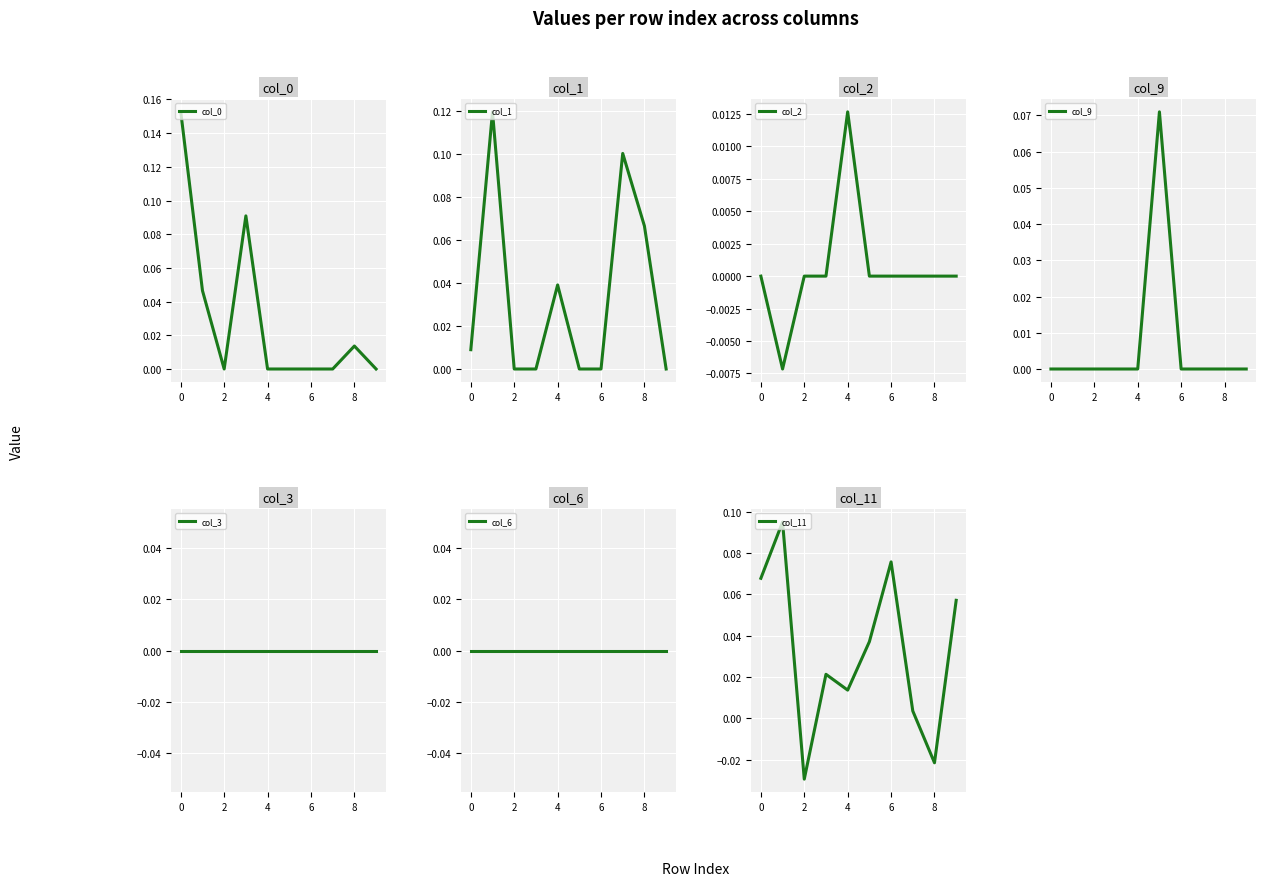

True or false: col_0 has a value of 0.1 at 2.

False